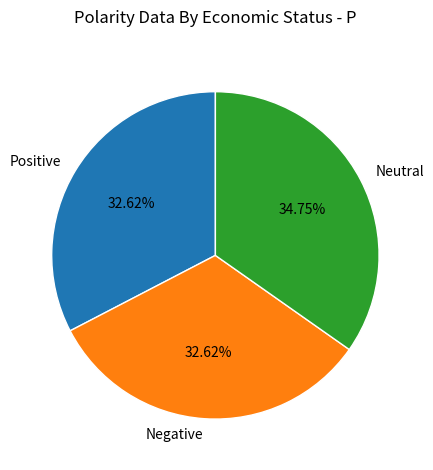

Is the sum of Negative and Neutral greater than half?

Yes